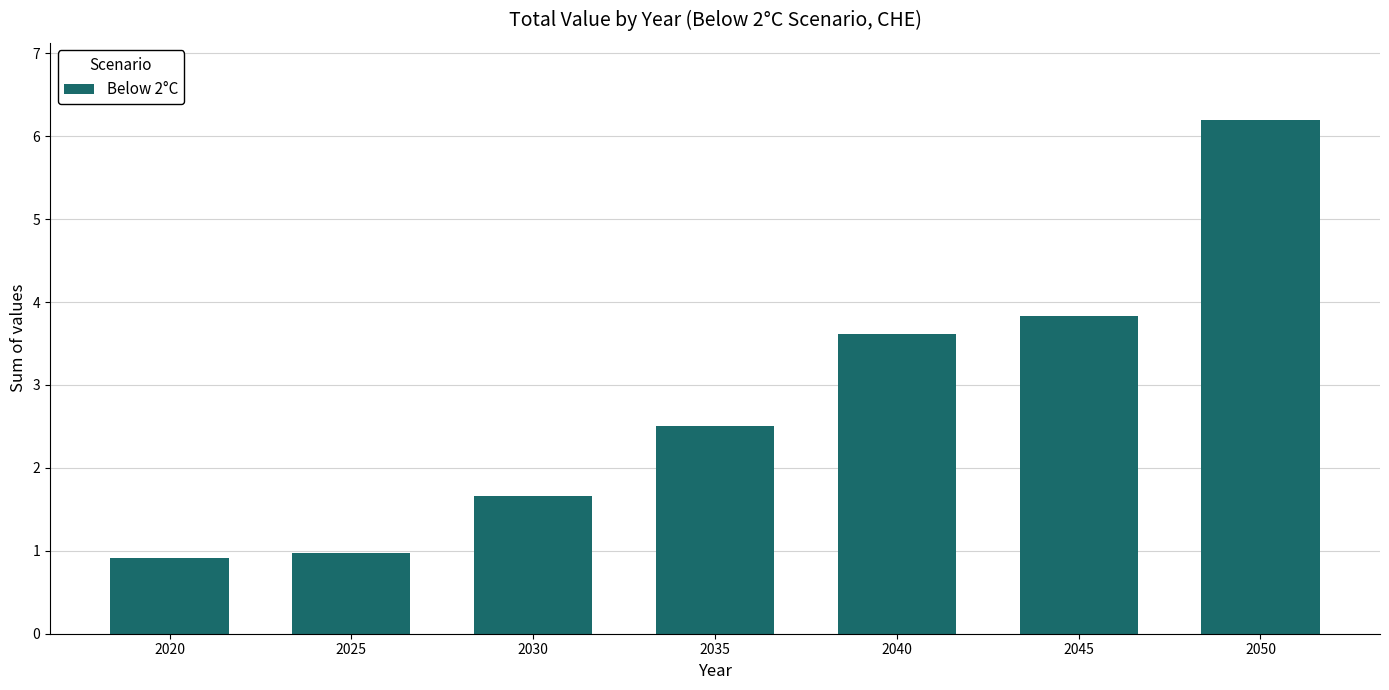

Reading left to right, transcribe all the data shown in this chart.

2020=0.9	2025=1.0	2030=1.7	2035=2.5	2040=3.6	2045=3.8	2050=6.2